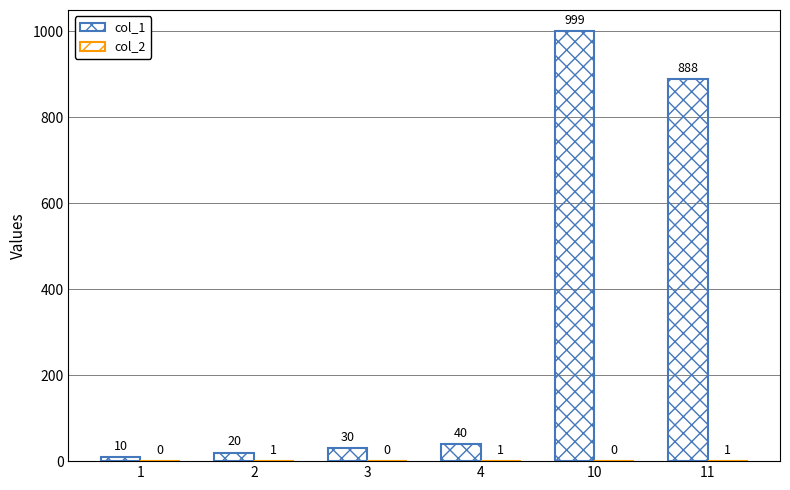

Does the chart contain stacked bars?

No